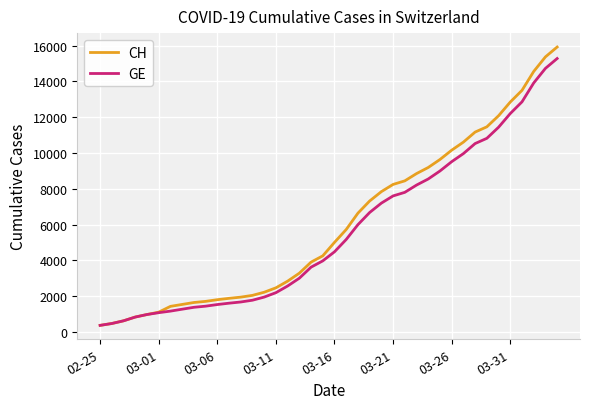

Which series has the largest range (max minus min)?

CH